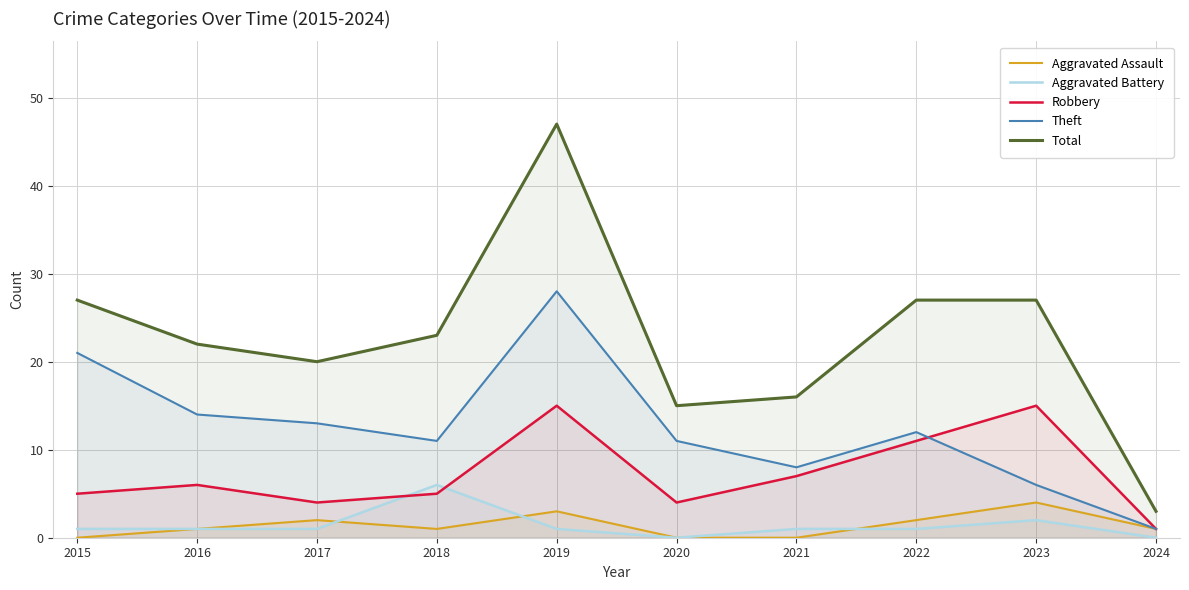

How many positive values does the Aggravated Assault series have?

7